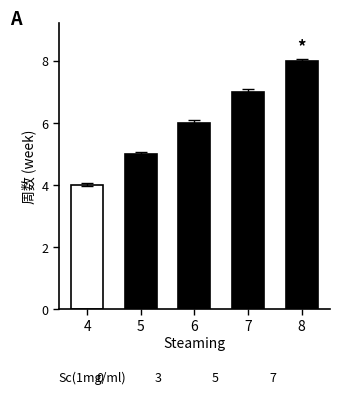

How many data points does each series have?

5